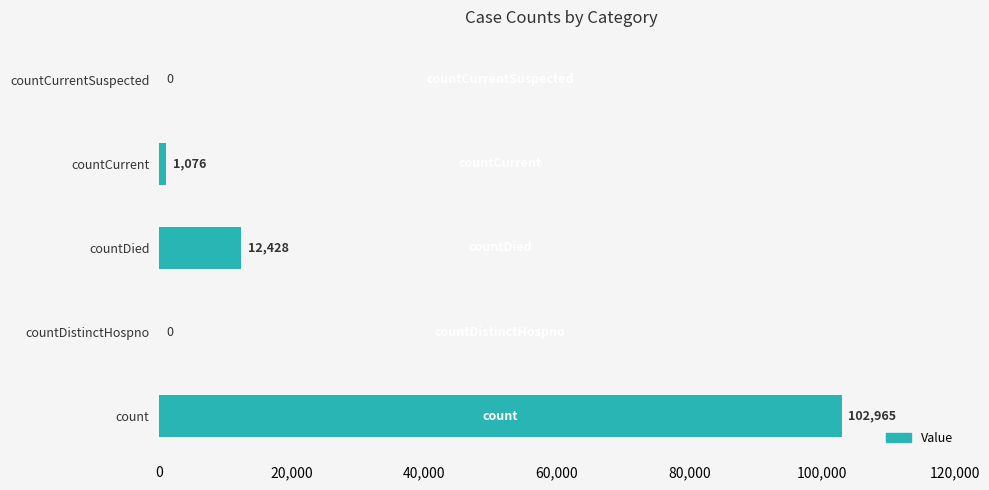

At which label is the value closest to 51482?

countDied